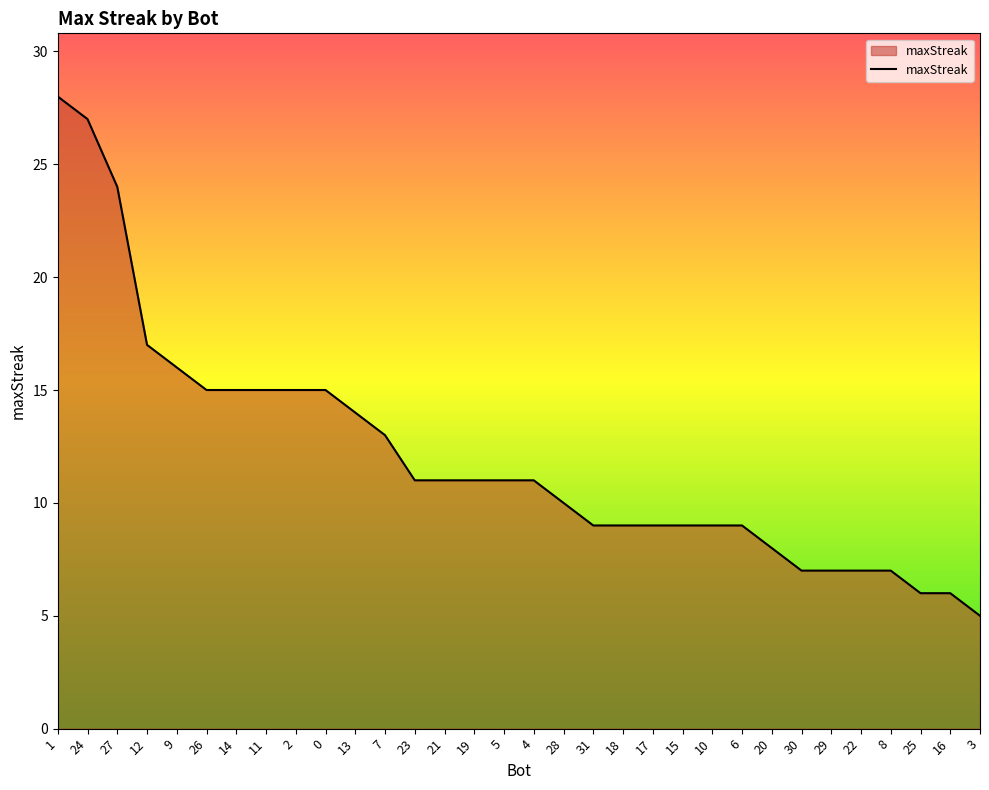

What is the sum of all values?

386